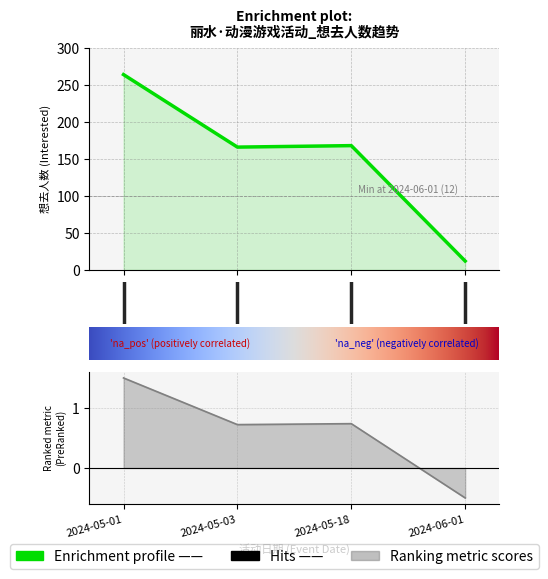

What is the average value?

152